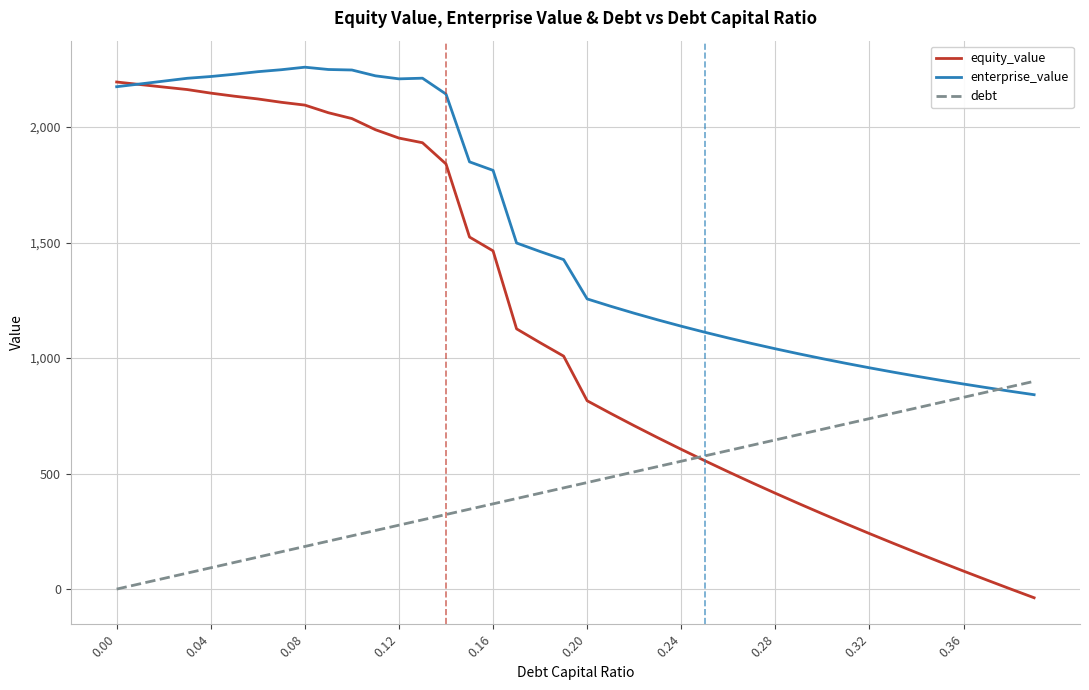

Rank the series by their average value, from highest to lowest.

enterprise_value, equity_value, debt